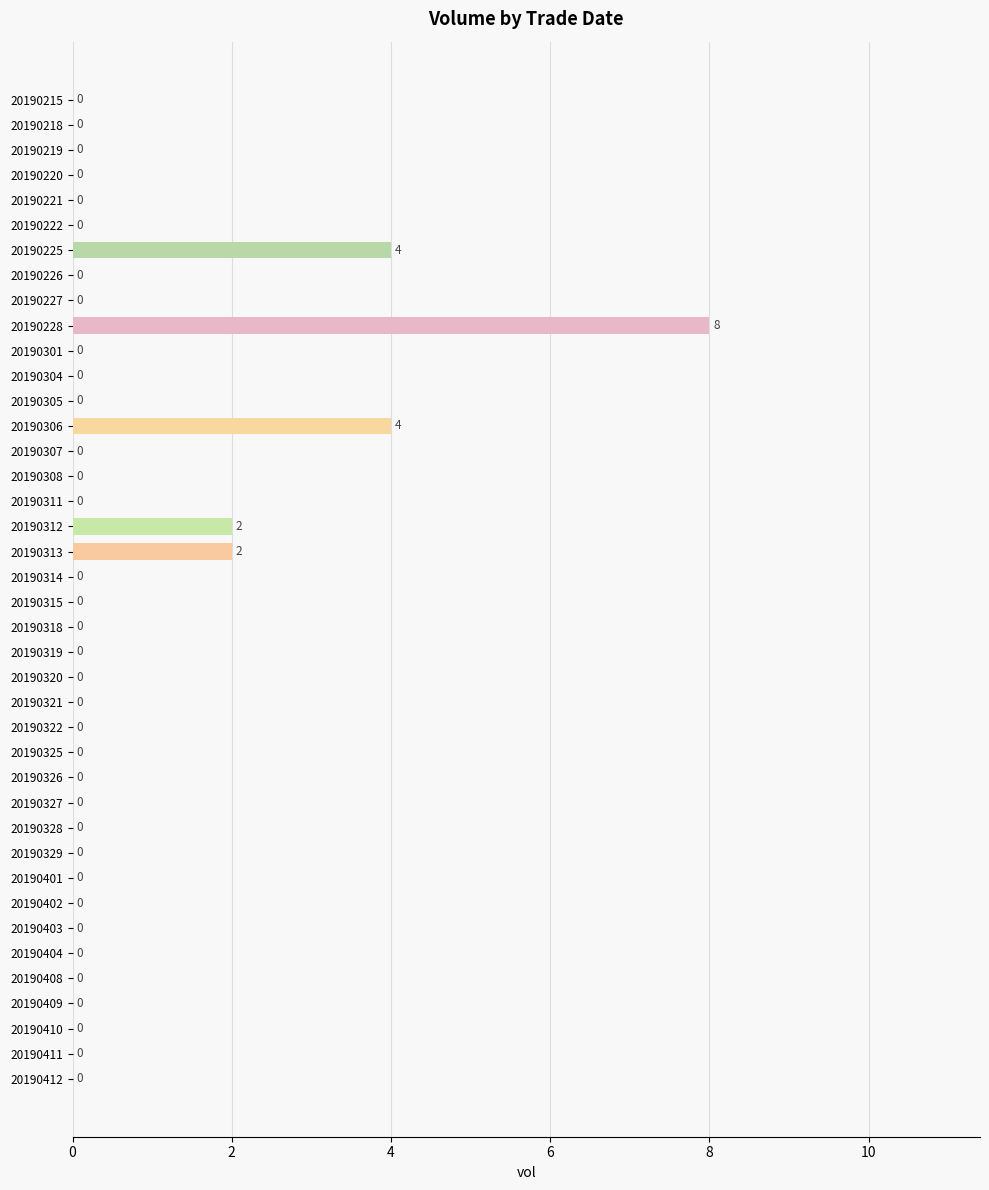

What is the sum of all values?

20